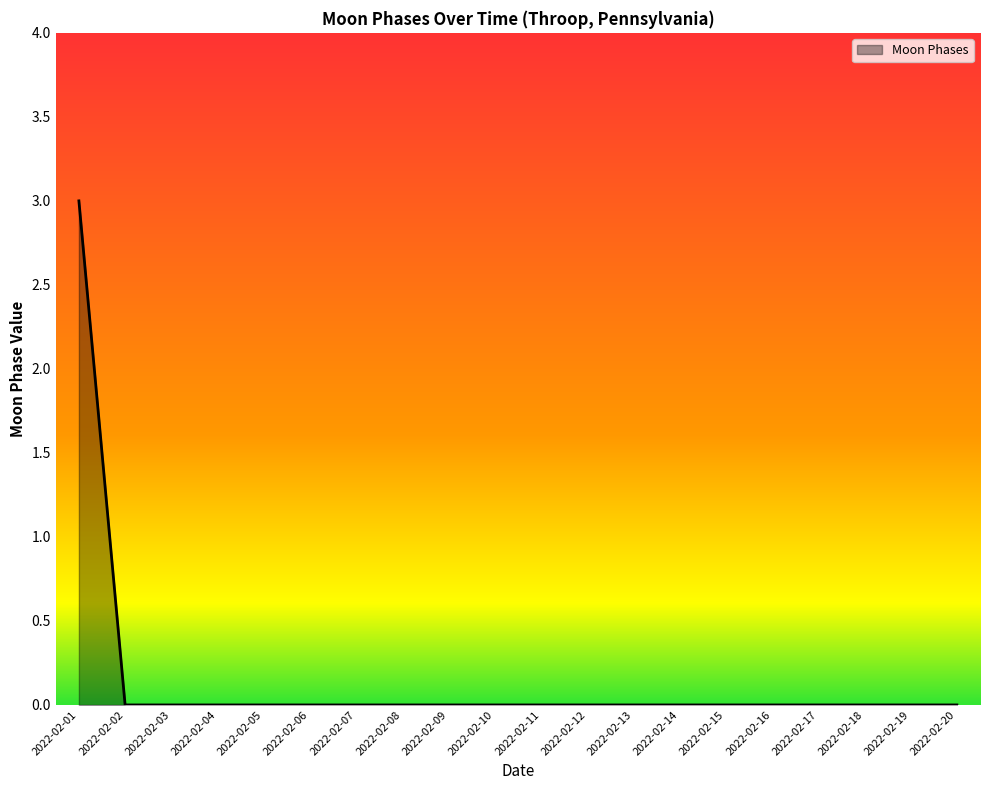

What is the sum of the values at 2022-02-12 and 2022-02-01?

3